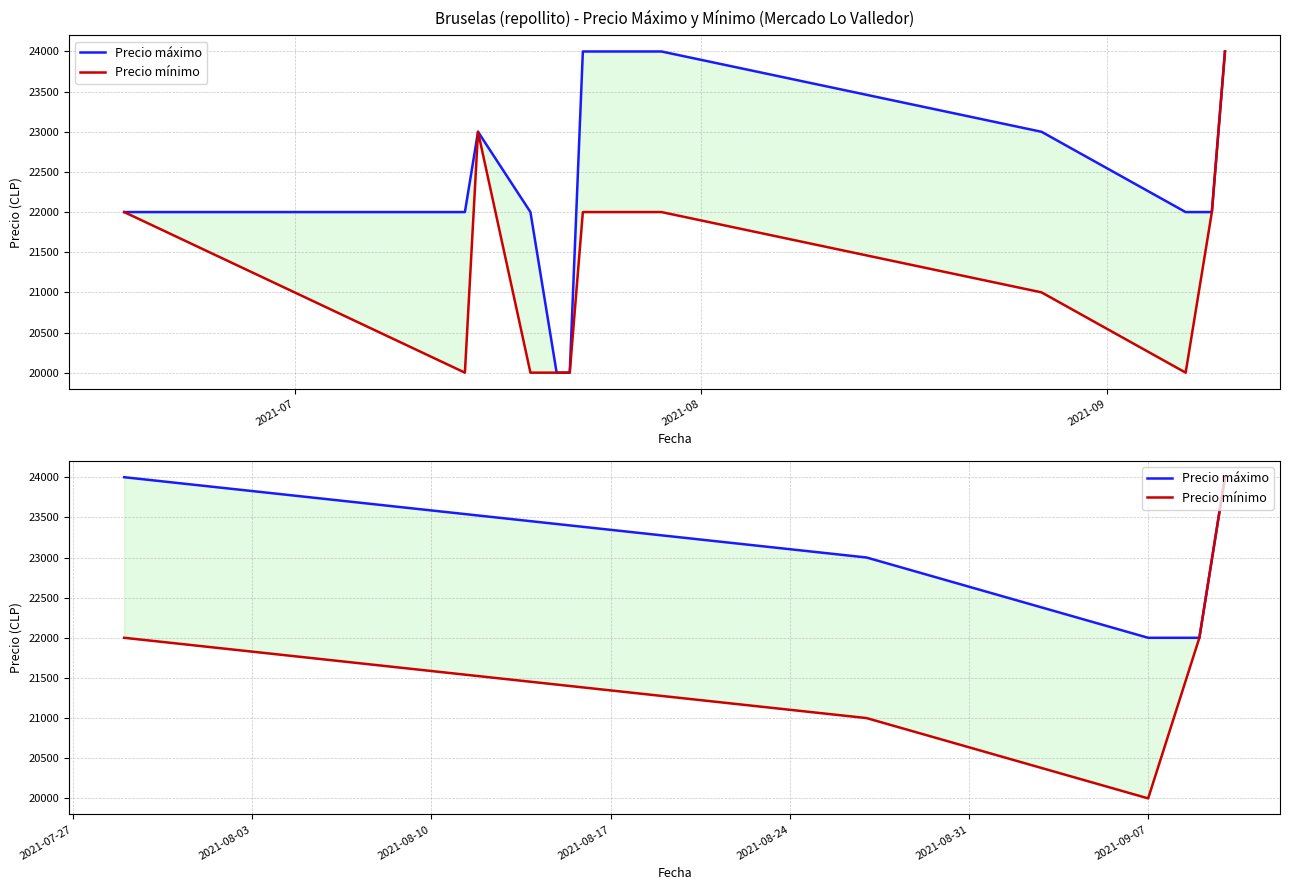

True or false: Precio máximo and Precio mínimo cross at least once.

False